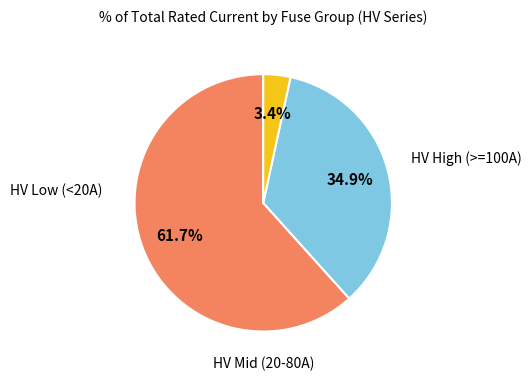

Is there any slice that represents more than half of the pie?

Yes